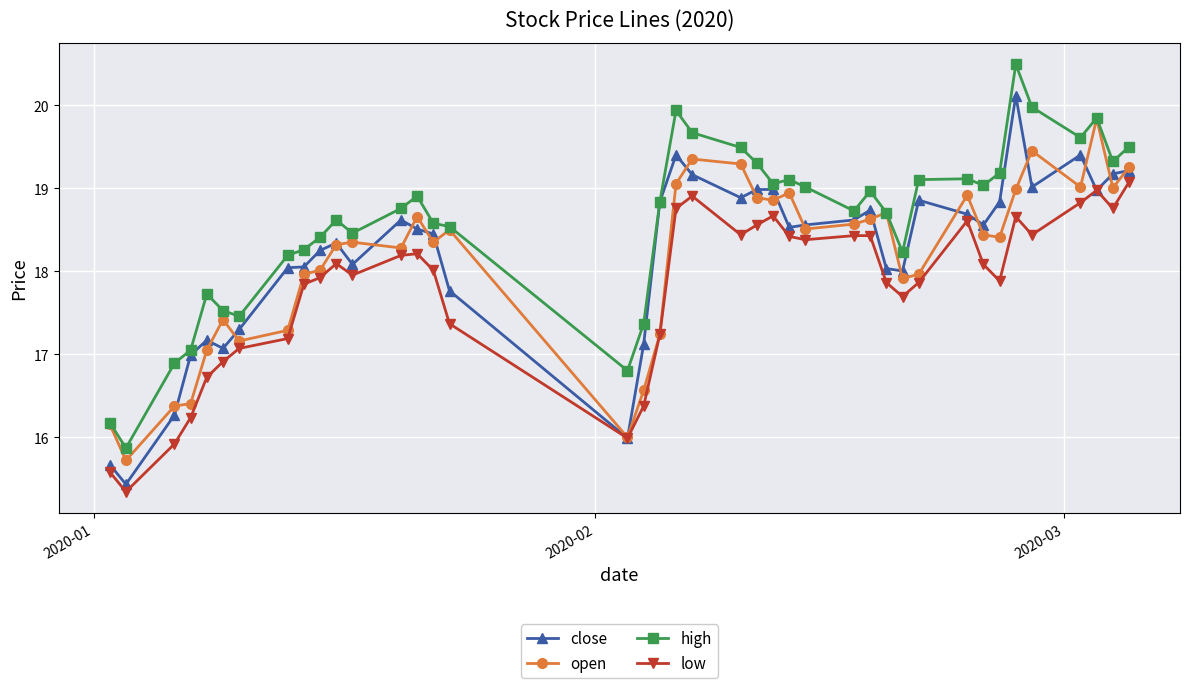

Which series has the largest total across all categories?

high